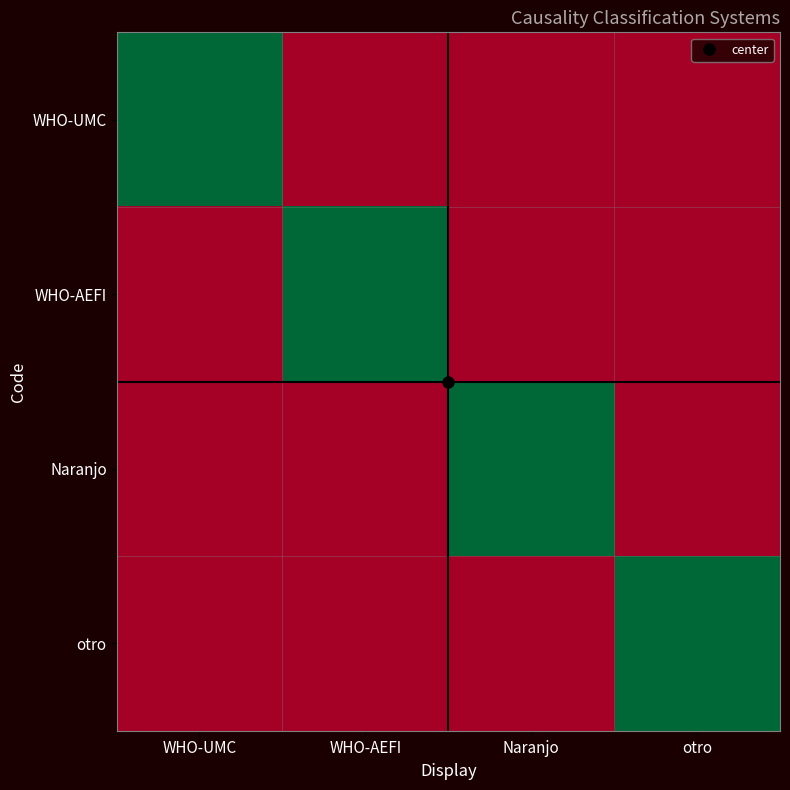

What is the difference between the highest and lowest values at Naranjo?

1